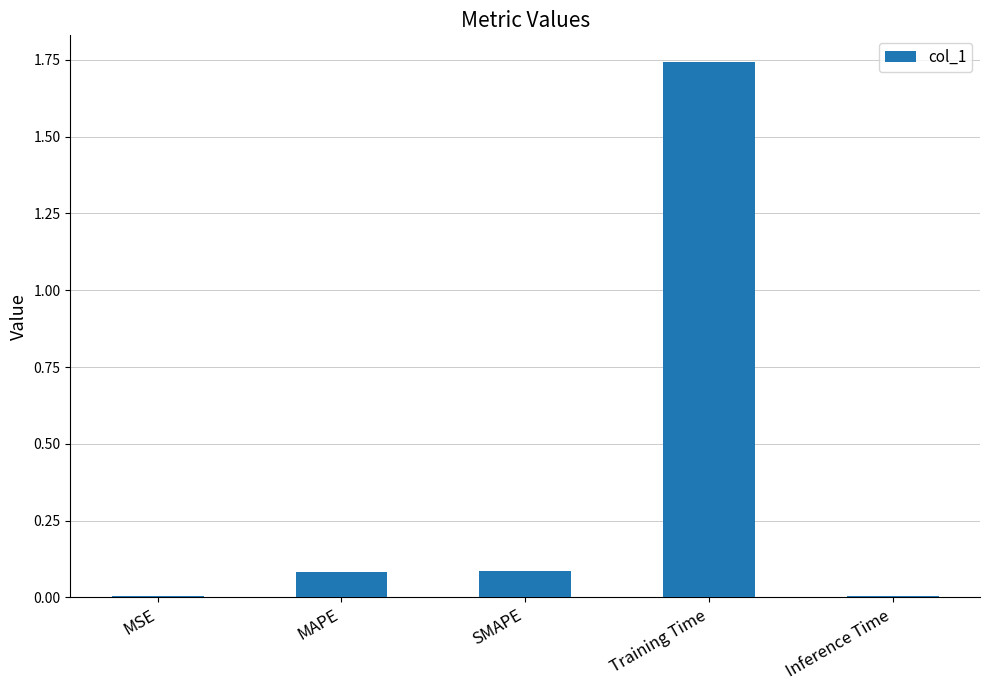

True or false: the data shows 0.1 at SMAPE.

True